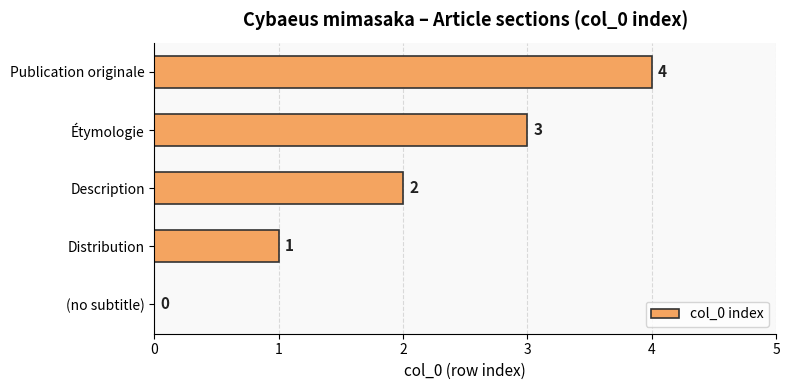

Read the value at Publication originale.

4